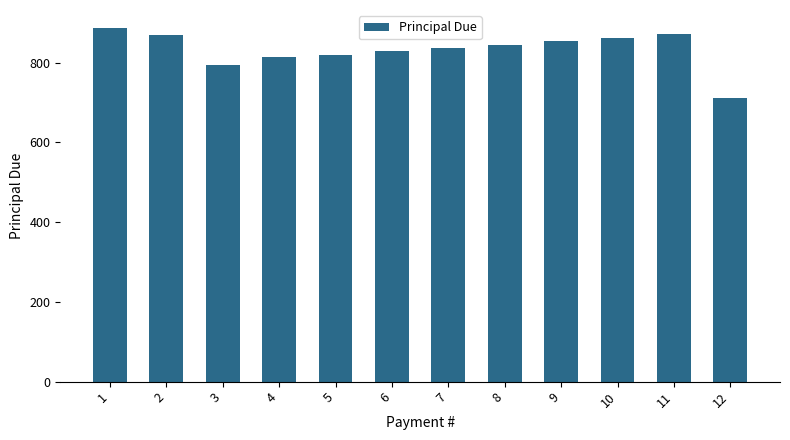

What is the average value?

833.3